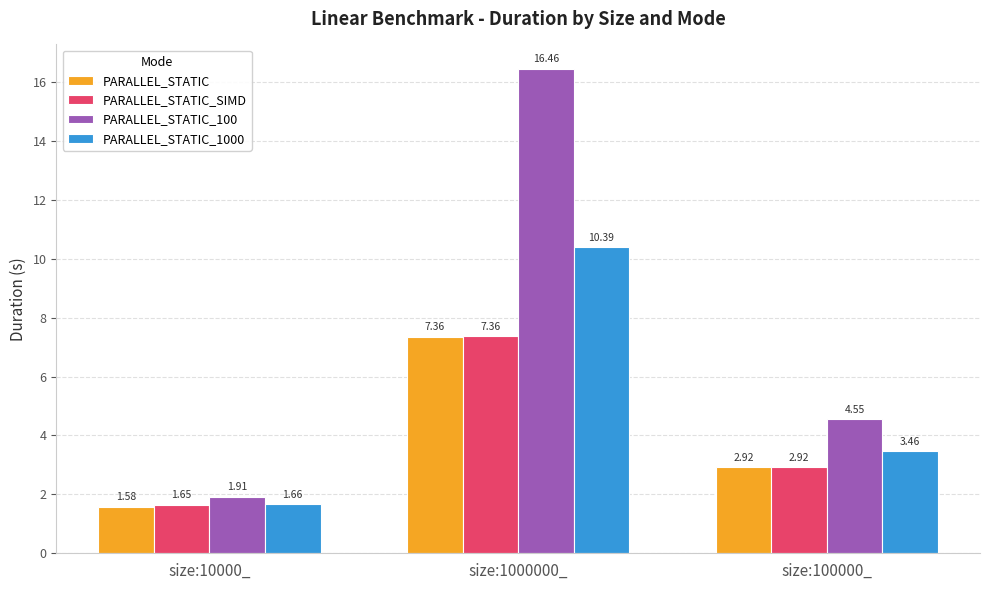

Is it true that PARALLEL_STATIC_1000 equals 2.8 at size:10000_?

False